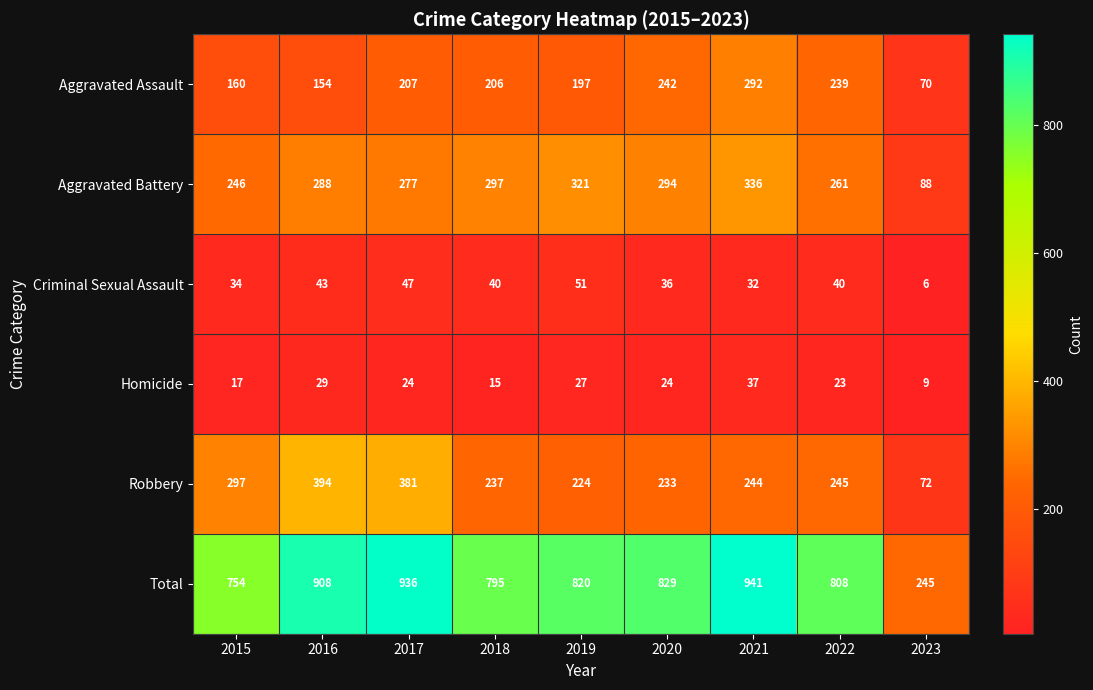

What is the spread (max minus min) of values at 2015?

737